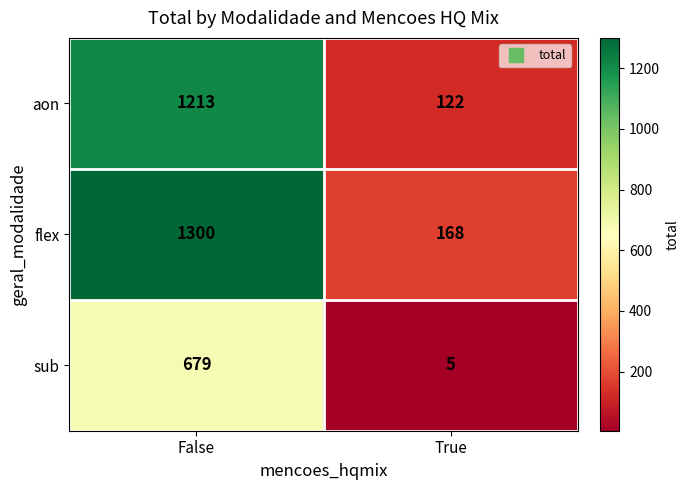

What is the spread (max minus min) of values at True?

163